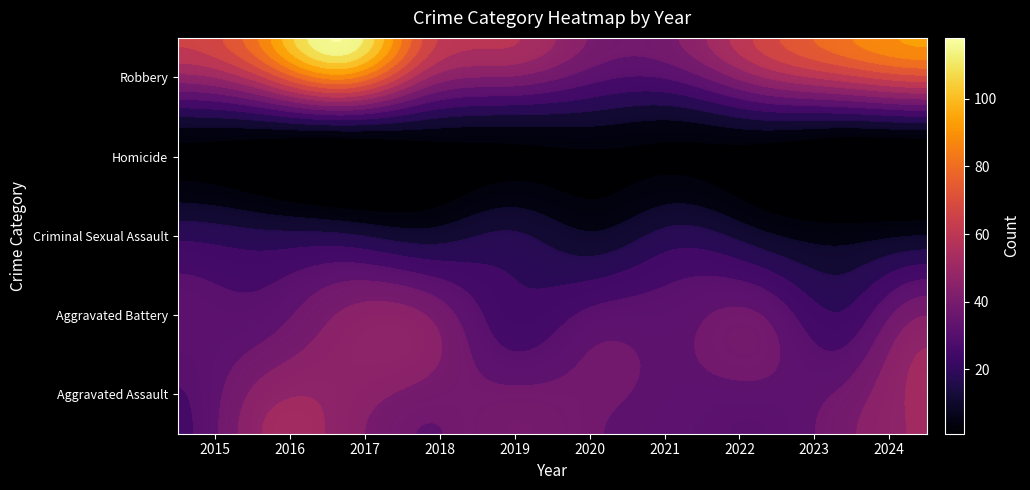

What is the sum of all Robbery values?

713